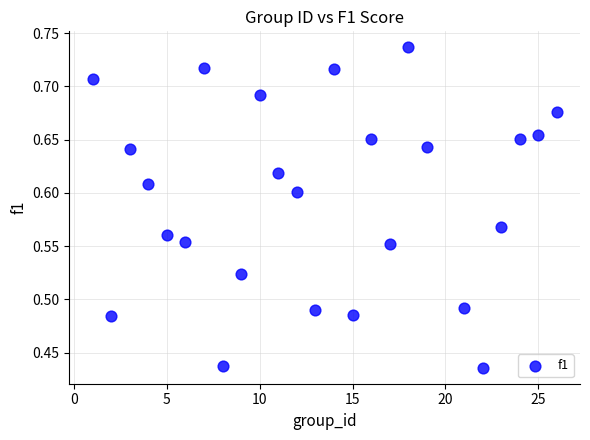

What is the range of X values (max minus min)?

25.0